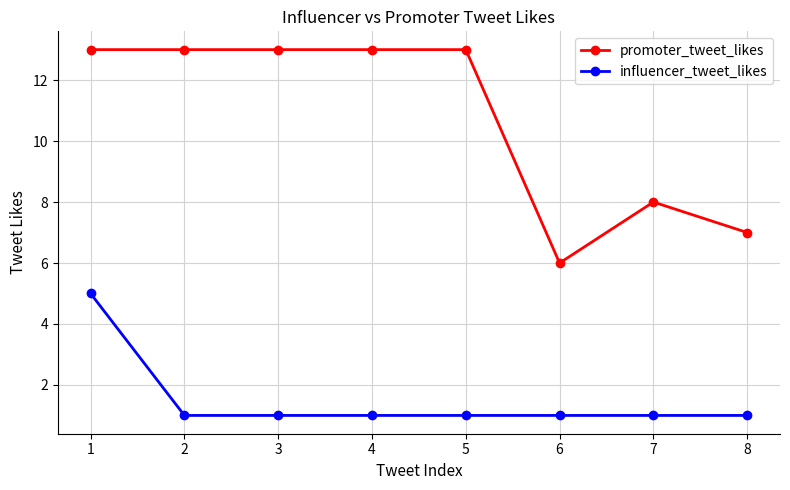

The value of promoter_tweet_likes at 6 is 3. True or false?

False